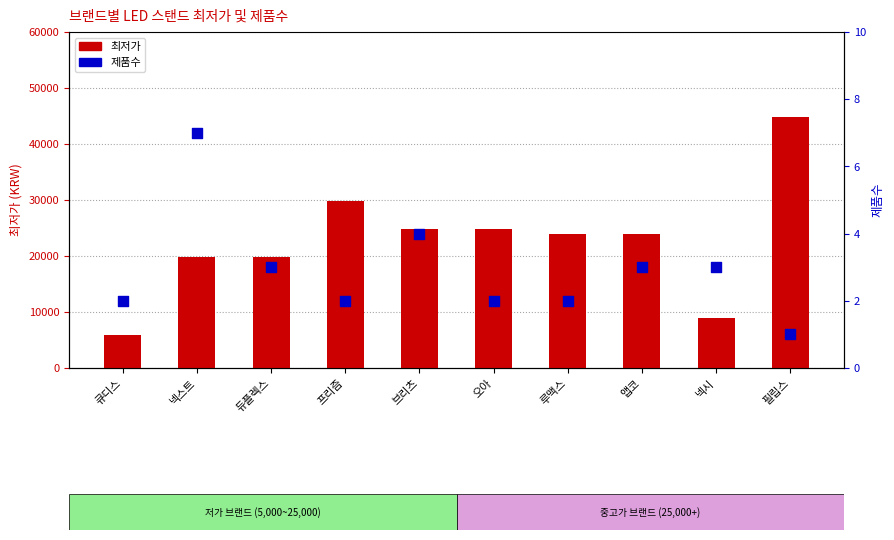

What is the total value across all series at 넥스트?

19907